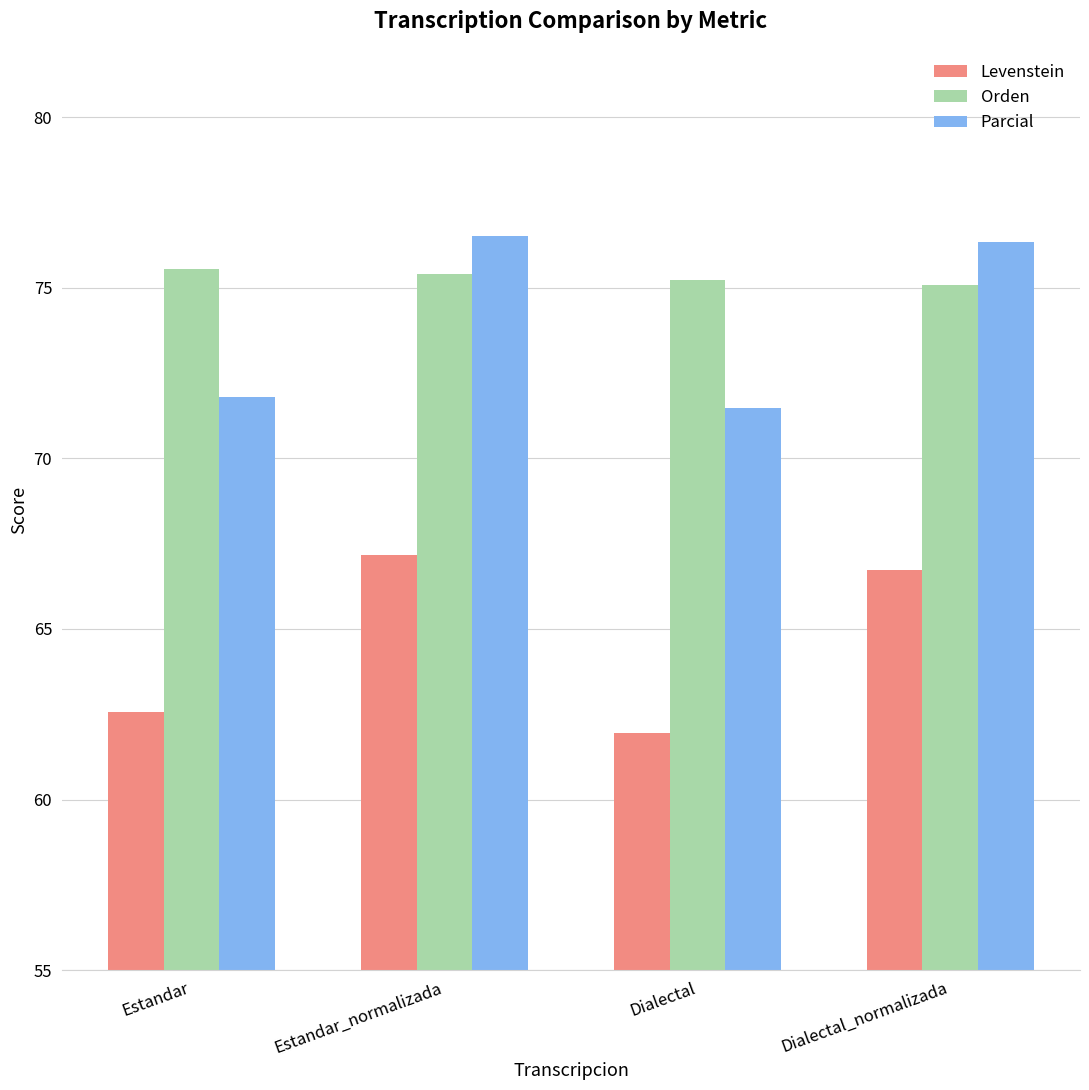

Reading right to left, transcribe all the data shown in this chart.

Levenstein: 66.7	62.0	67.2	62.6
Orden: 75.1	75.2	75.4	75.6
Parcial: 76.3	71.5	76.5	71.8